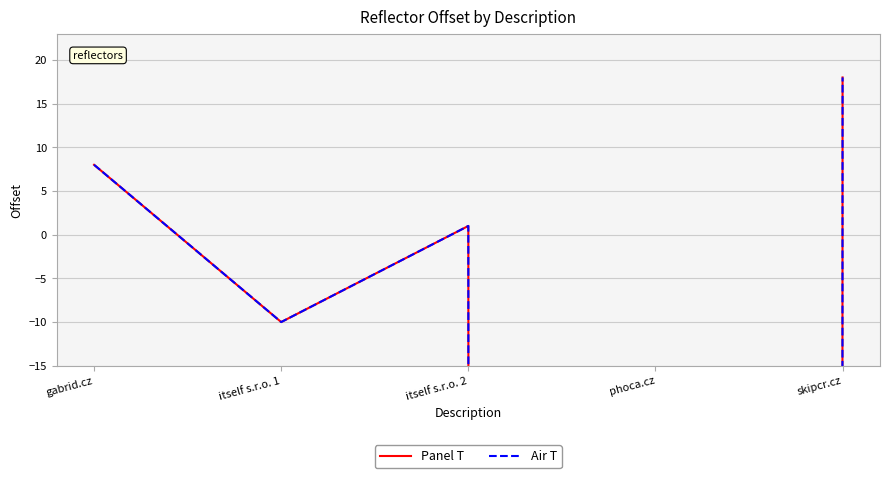

Reading right to left, list all the values displayed in this chart.

Panel T: skipcr.cz=18	phoca.cz=-51022	itself s.r.o. 2=1	itself s.r.o. 1=-10	gabrid.cz=8
Air T: skipcr.cz=18	phoca.cz=-51022	itself s.r.o. 2=1	itself s.r.o. 1=-10	gabrid.cz=8